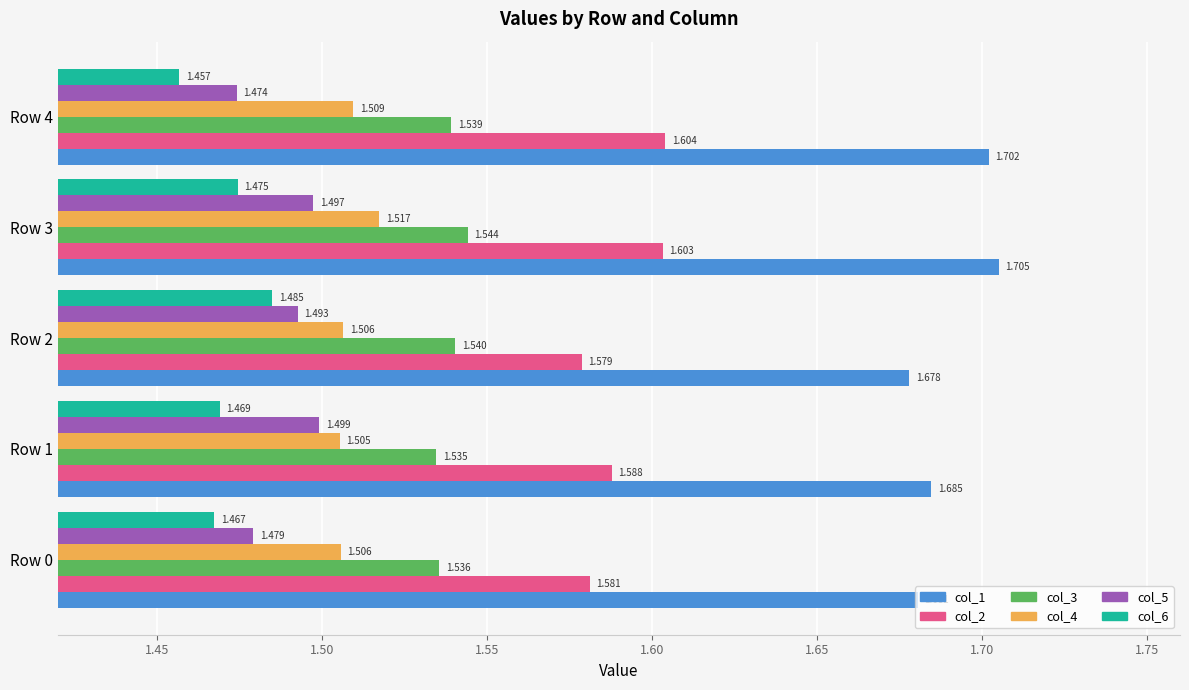

Is the value of col_4 at Row 3 greater than the value of col_2 at Row 3?

No